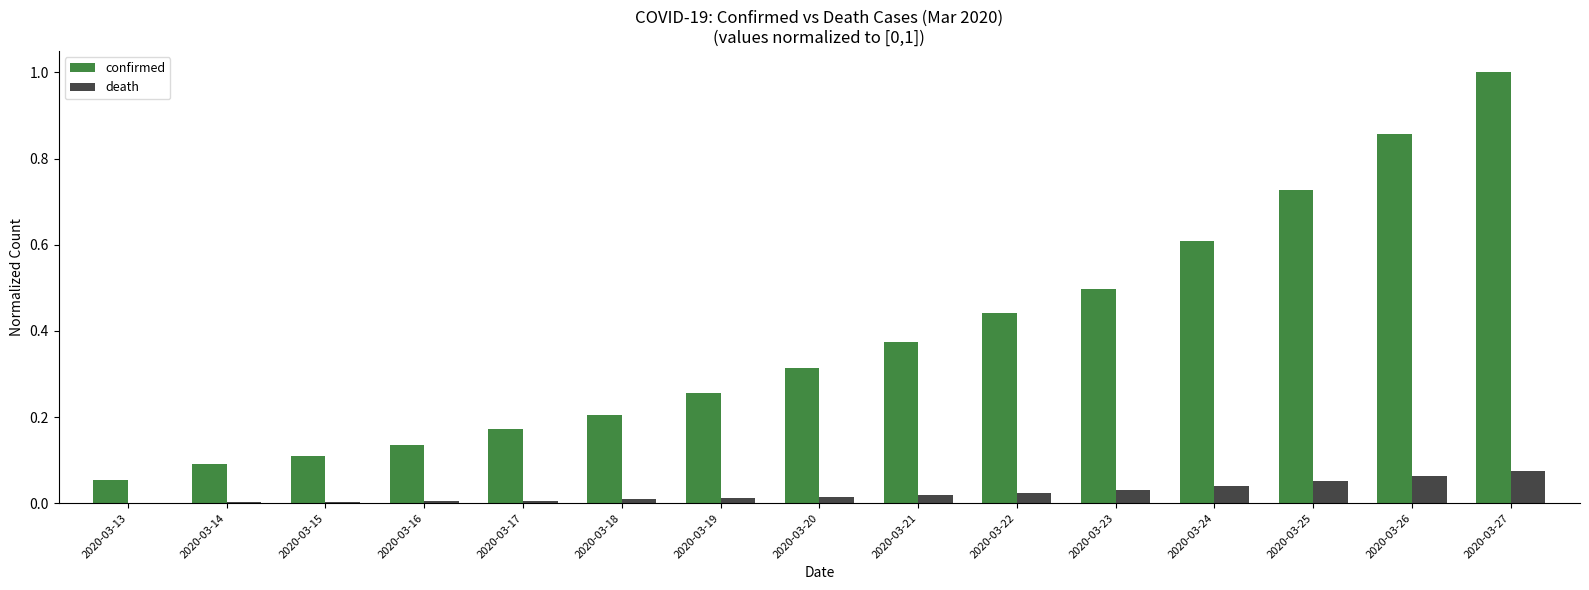

Which series has the largest total across all categories?

confirmed